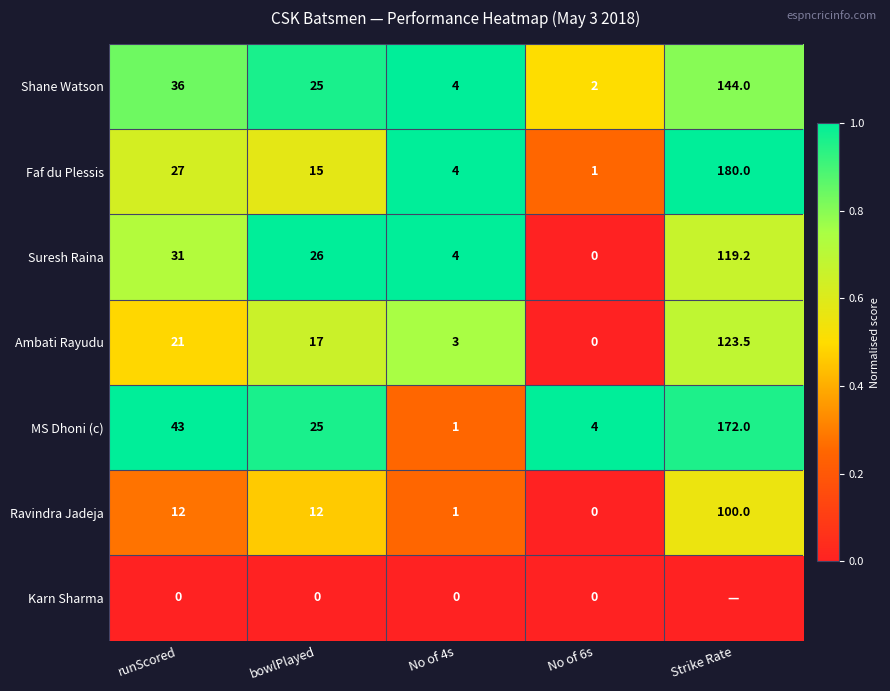

What is the sum of the Ravindra Jadeja values at bowlPlayed and Strike Rate?

112.0